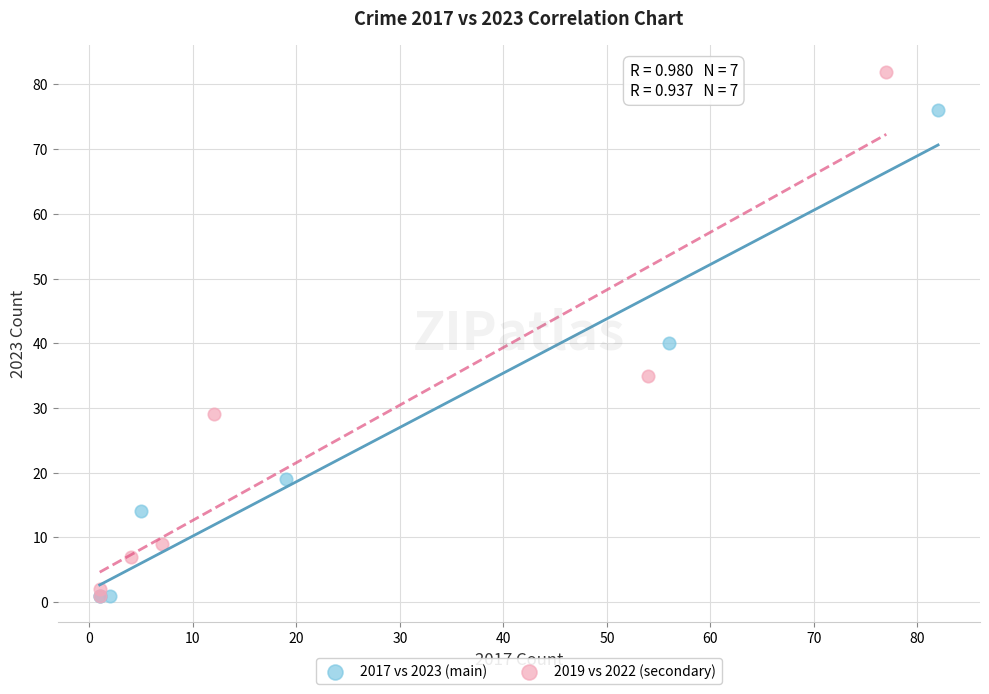

What are all the series names shown in the legend?

2017 vs 2023 (main), 2019 vs 2022 (secondary)